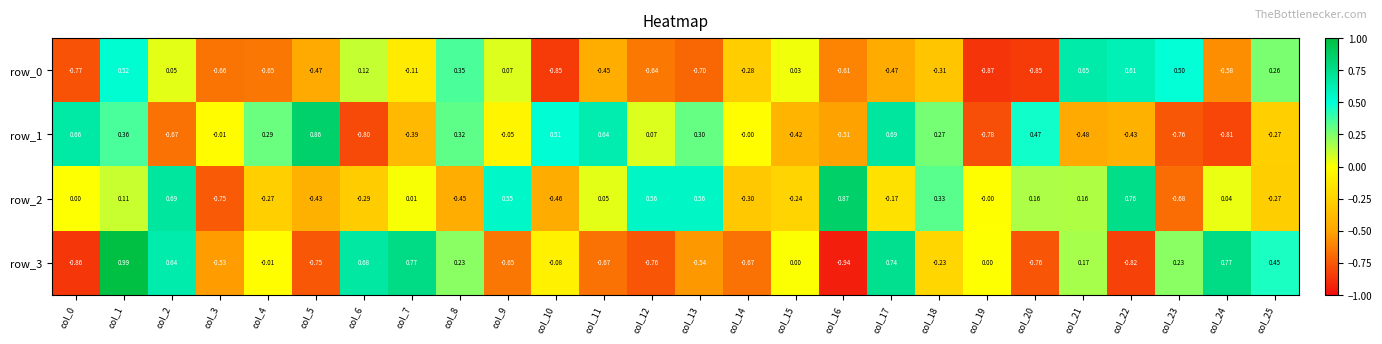

List the labels in order of row_0 value, smallest first.

col_19, col_20, col_10, col_0, col_13, col_3, col_4, col_12, col_16, col_24, col_5, col_17, col_11, col_18, col_14, col_7, col_15, col_2, col_9, col_6, col_25, col_8, col_23, col_1, col_22, col_21